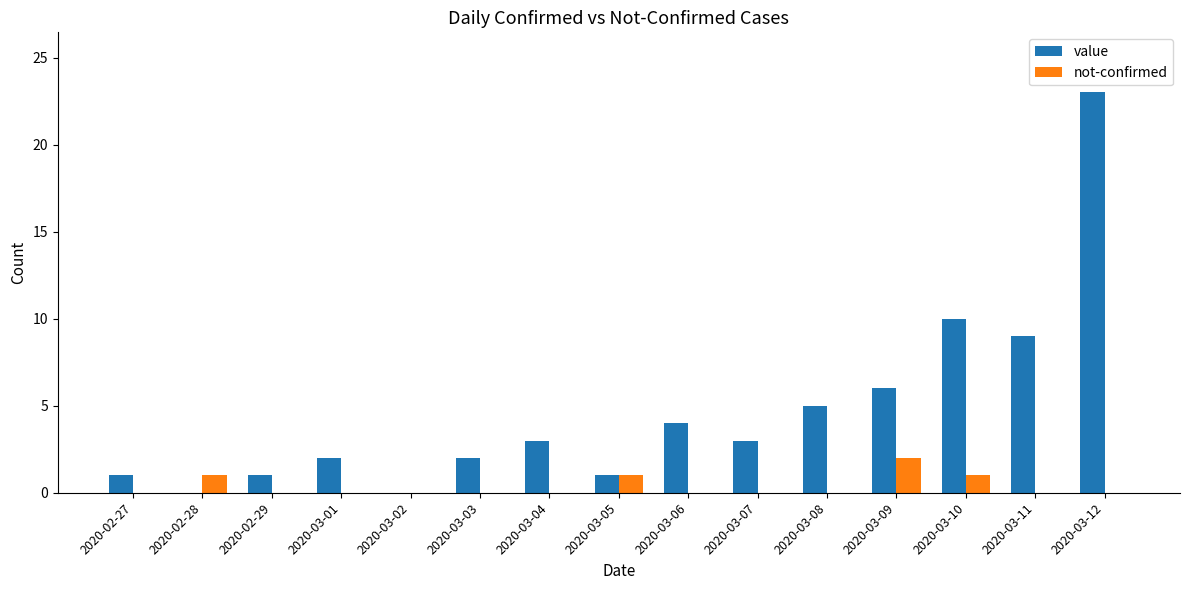

At which category does the chart reach its peak across all series?

2020-03-12